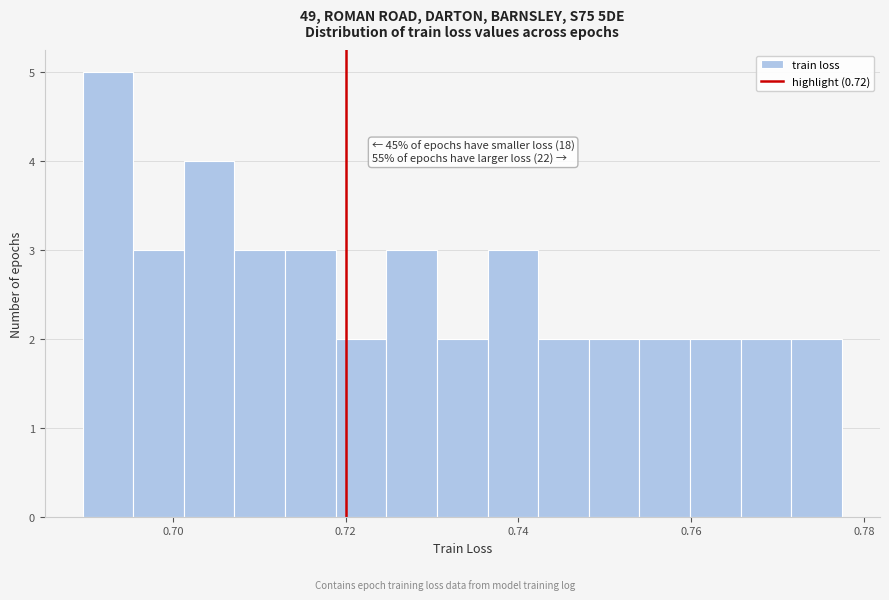

Read against the x-axis, roughly where is the centre of the tallest bar?

0.692